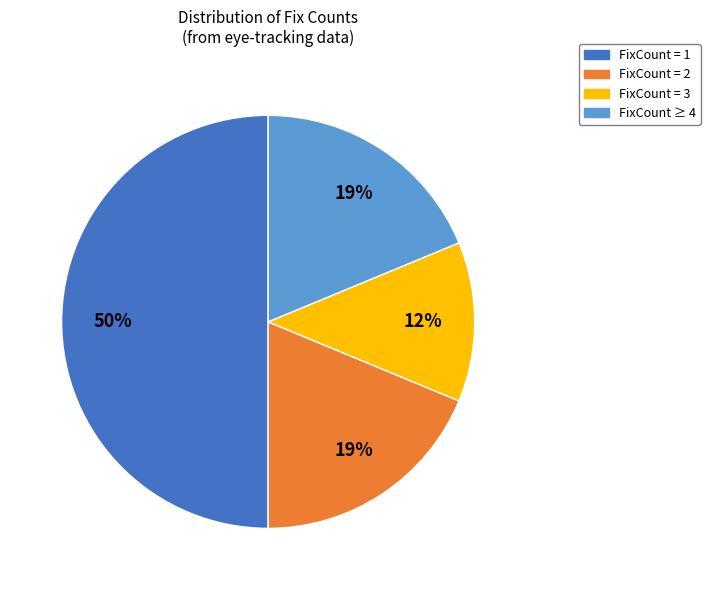

Which slice is the smallest?

FixCount = 3